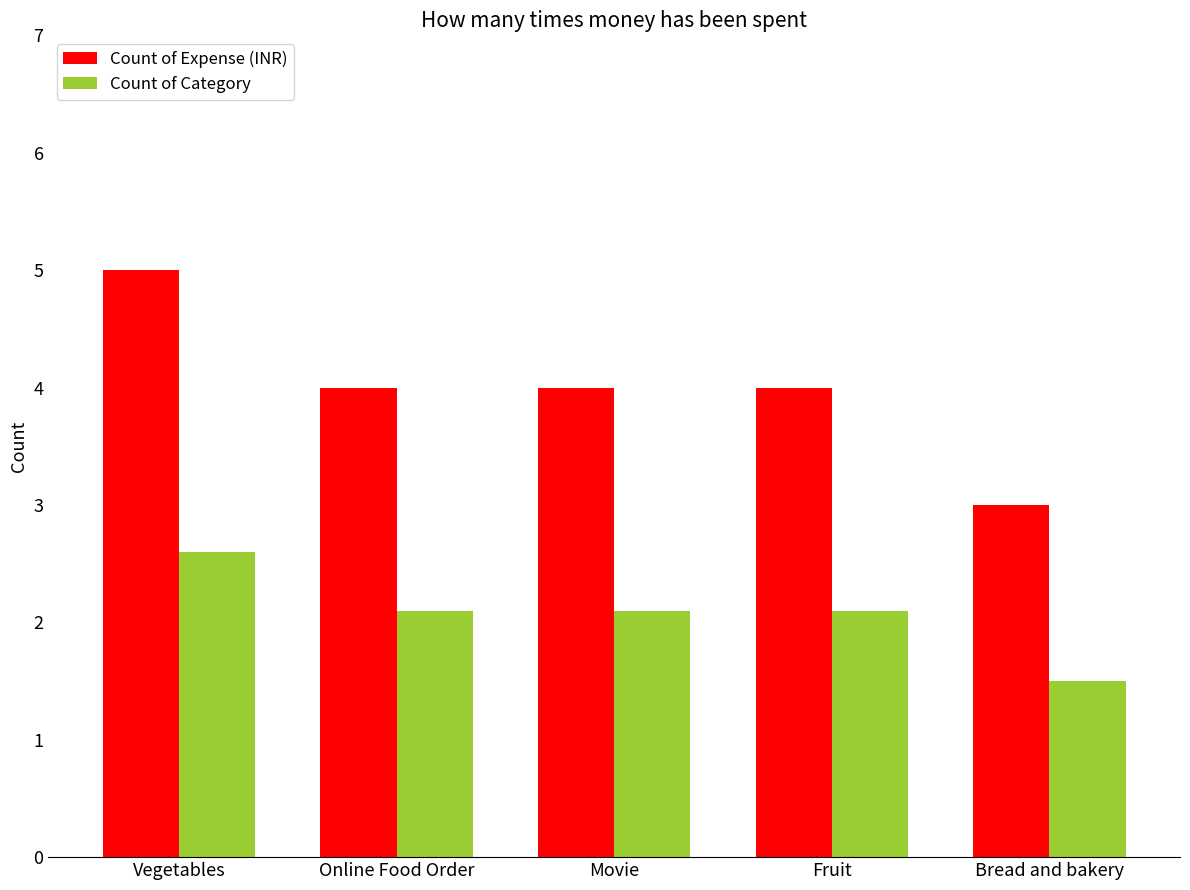

Where does the Count of Category series first go above 2?

Vegetables